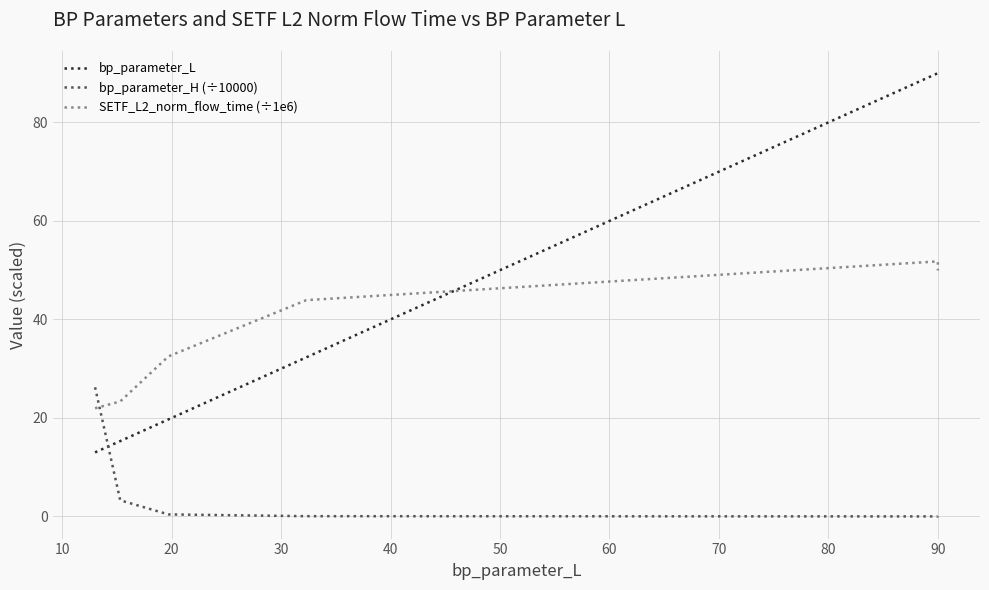

How many categories are shown in the chart?

7